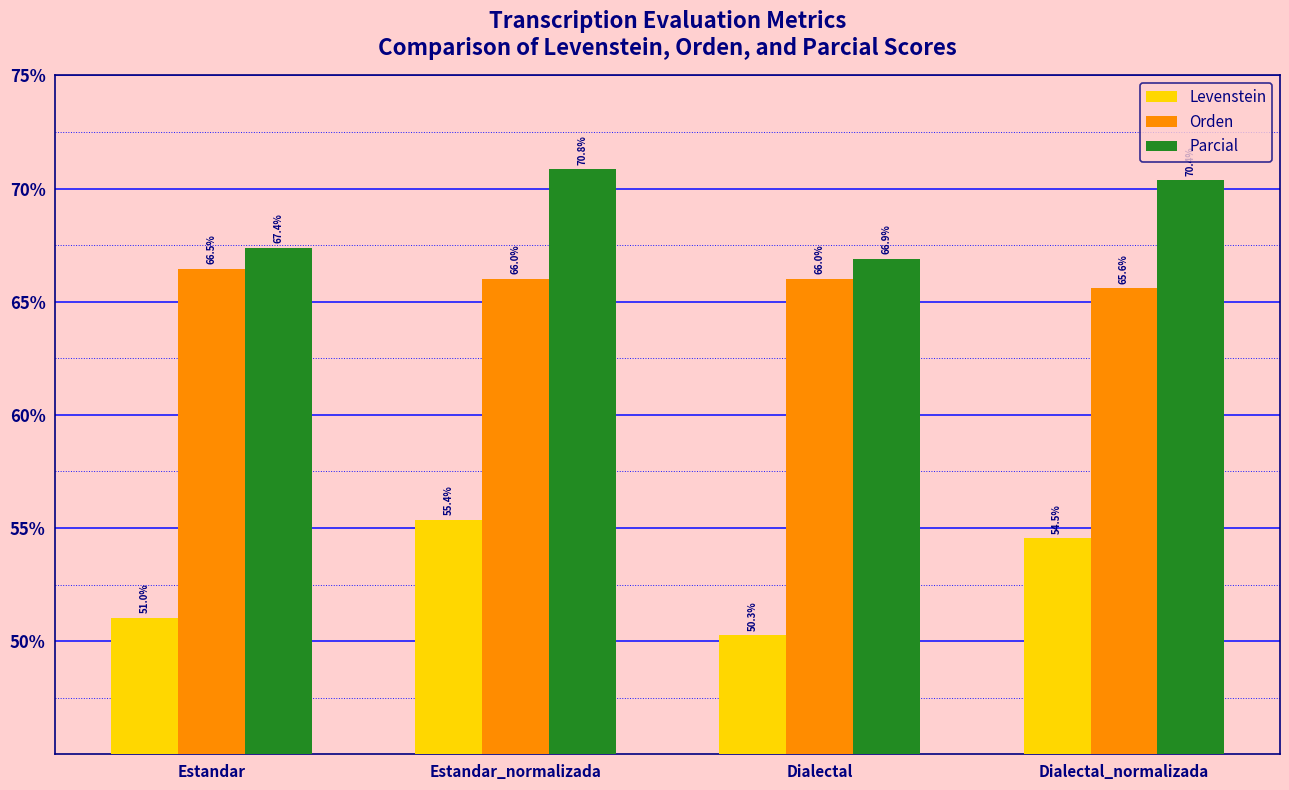

What is the label of the 2nd bar from the left?

Estandar_normalizada